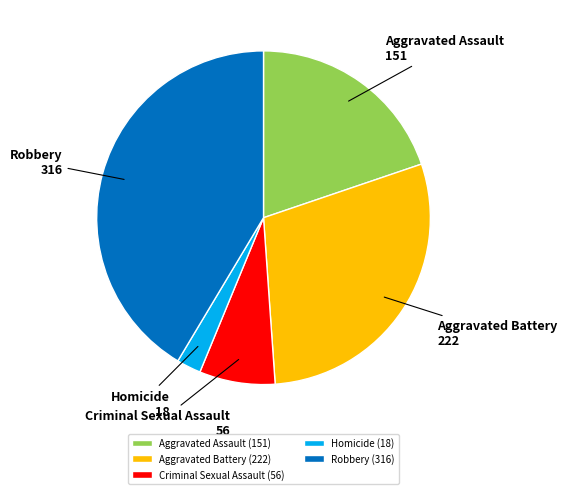

Which has a higher value, Aggravated Battery or Homicide?

Aggravated Battery